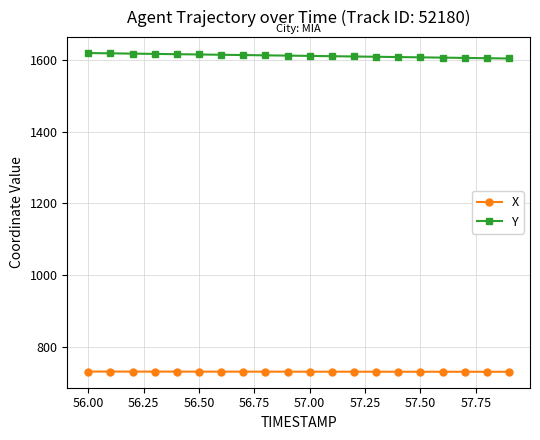

Rank the series by their average value, from highest to lowest.

Y, X